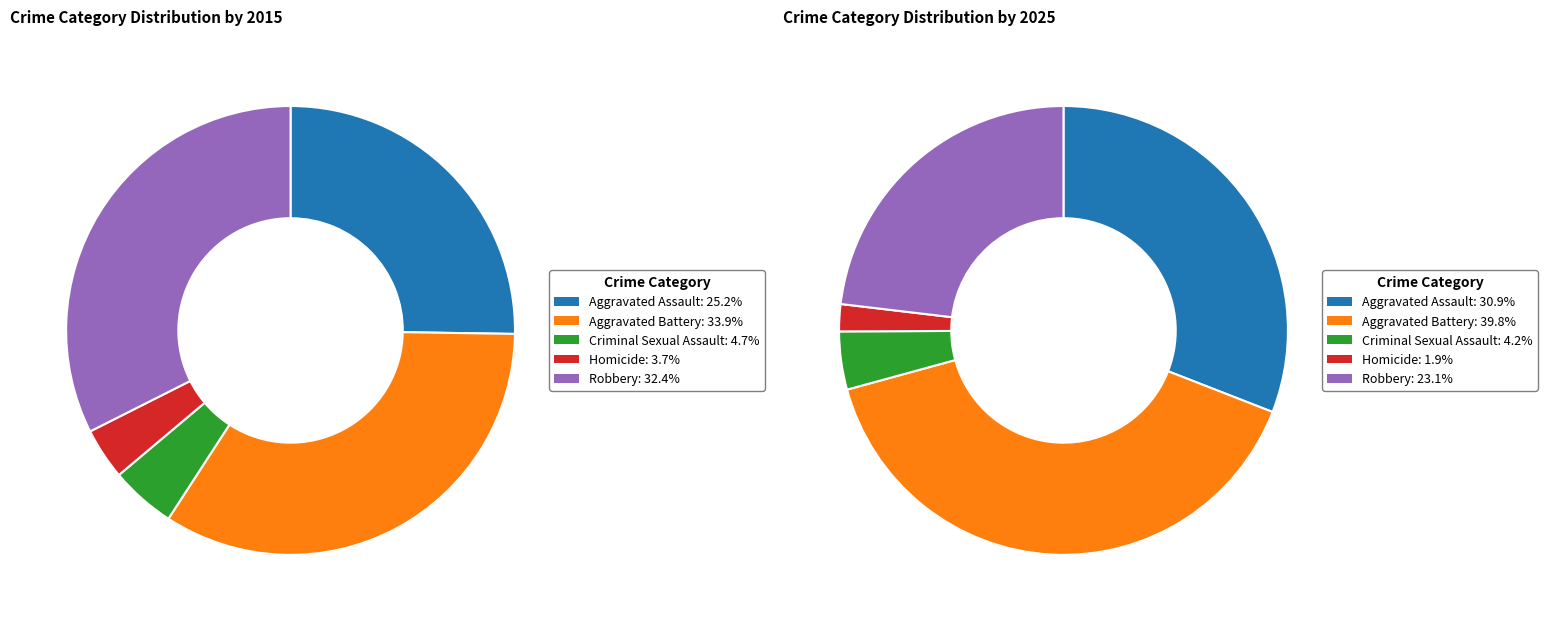

How many slices are in this pie chart?

5